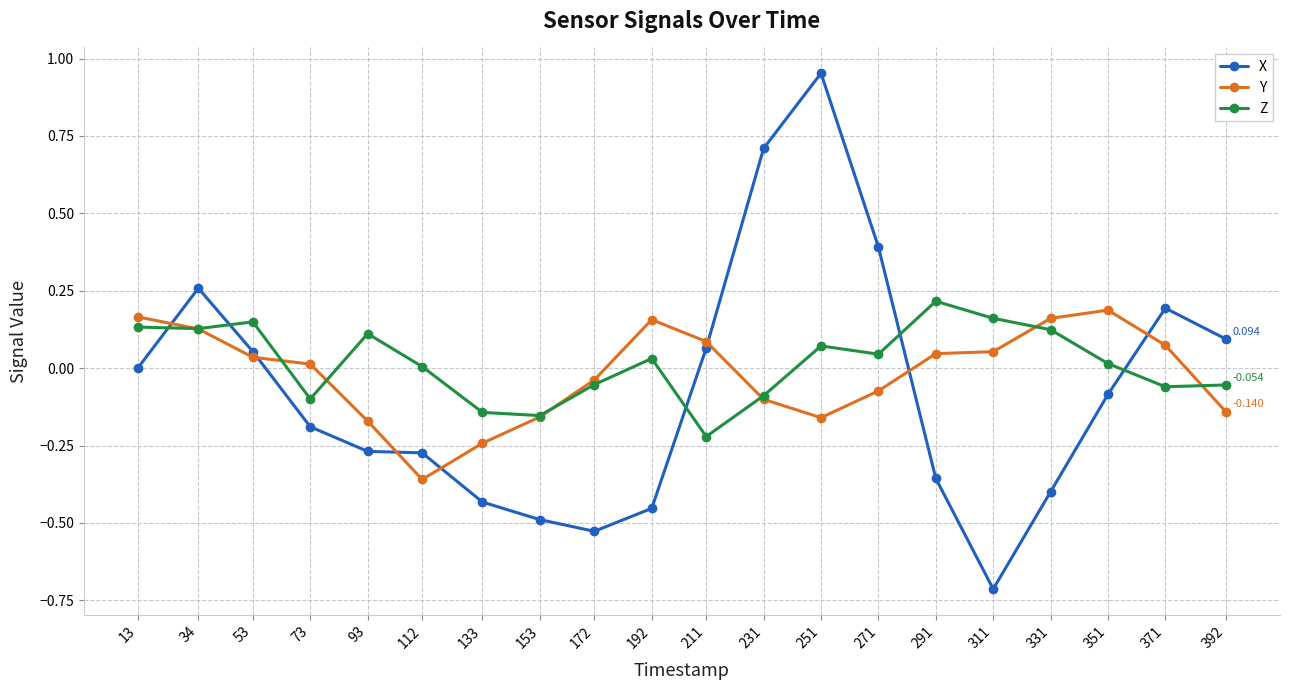

Between 291 and 392, which series saw the biggest shift?

X